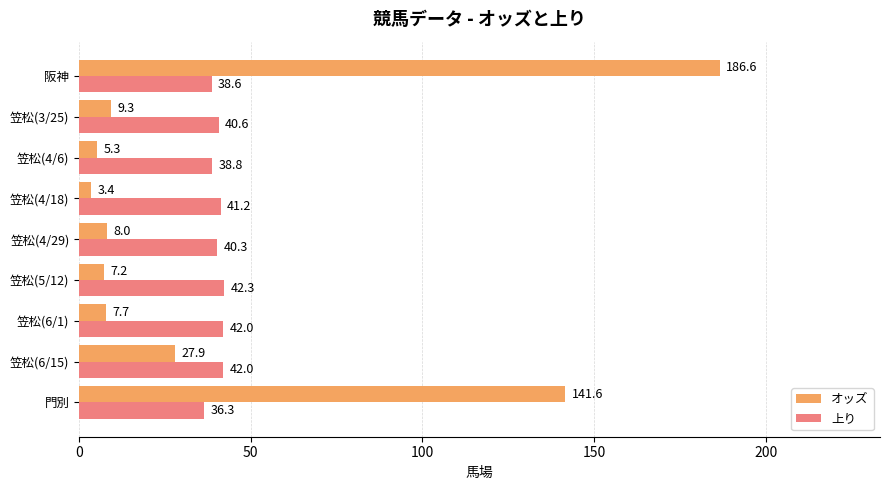

Count the number of data series in this chart.

2